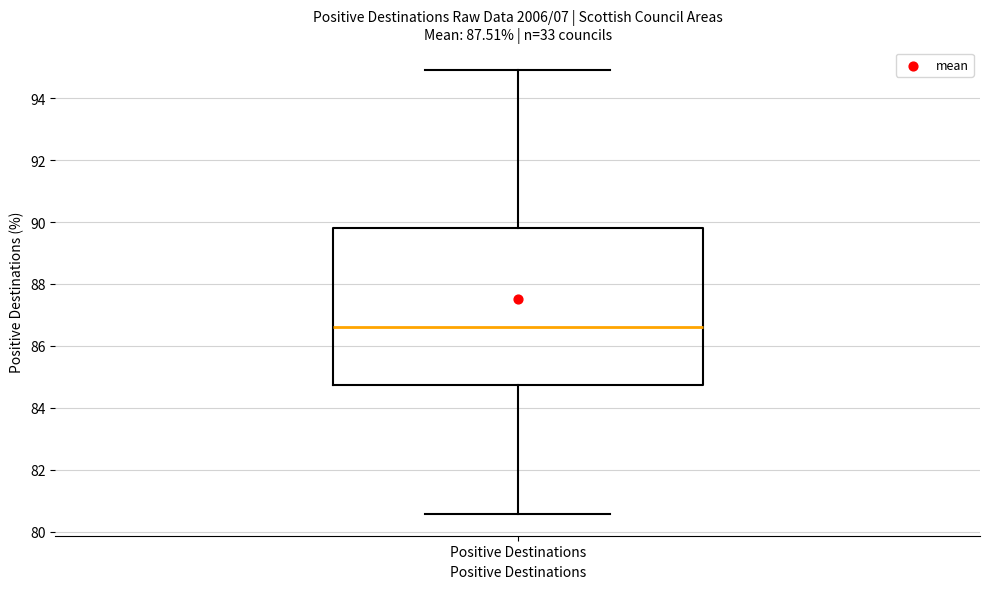

Where is the lower edge of the box for Positive Destinations on the y-axis? The values are not printed on the chart, so give them approximately, as read against the axis.

84.8